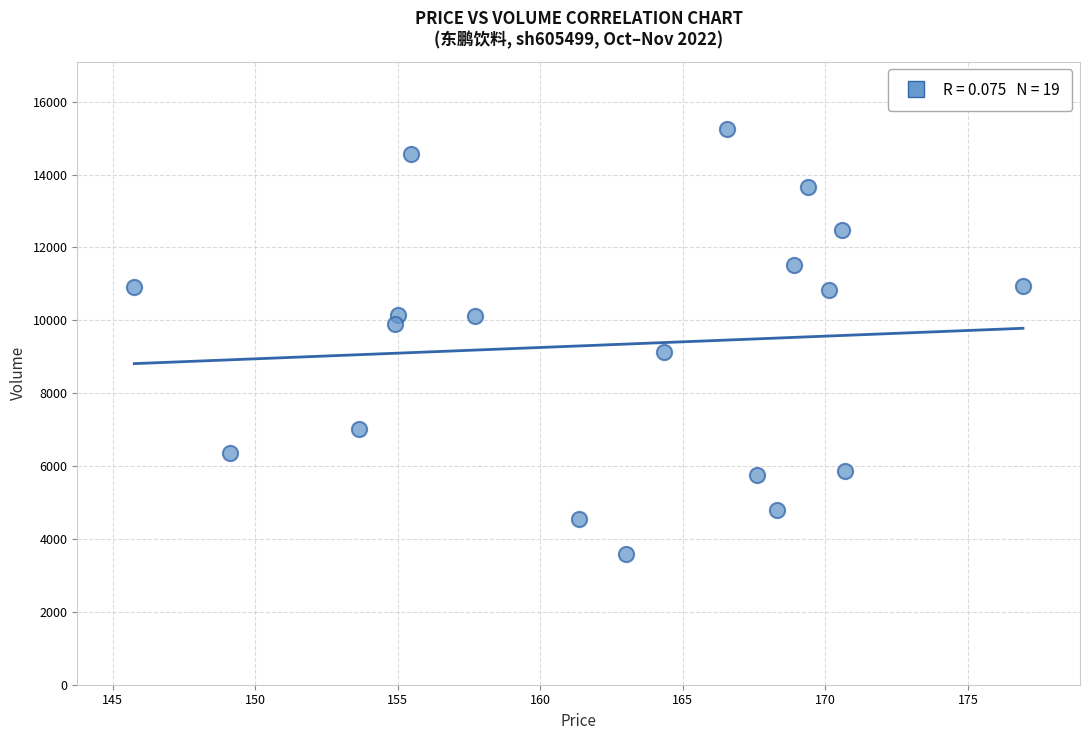

What is the range of Y values (max minus min)?

11672